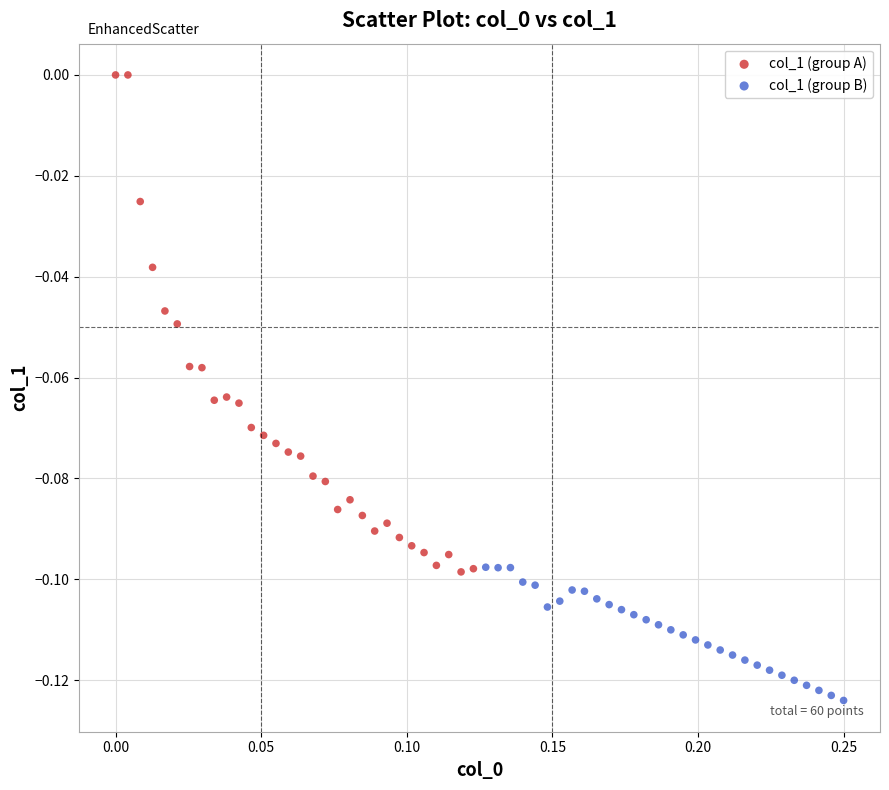

Which series reaches the maximum Y coordinate?

col_1 (group A)